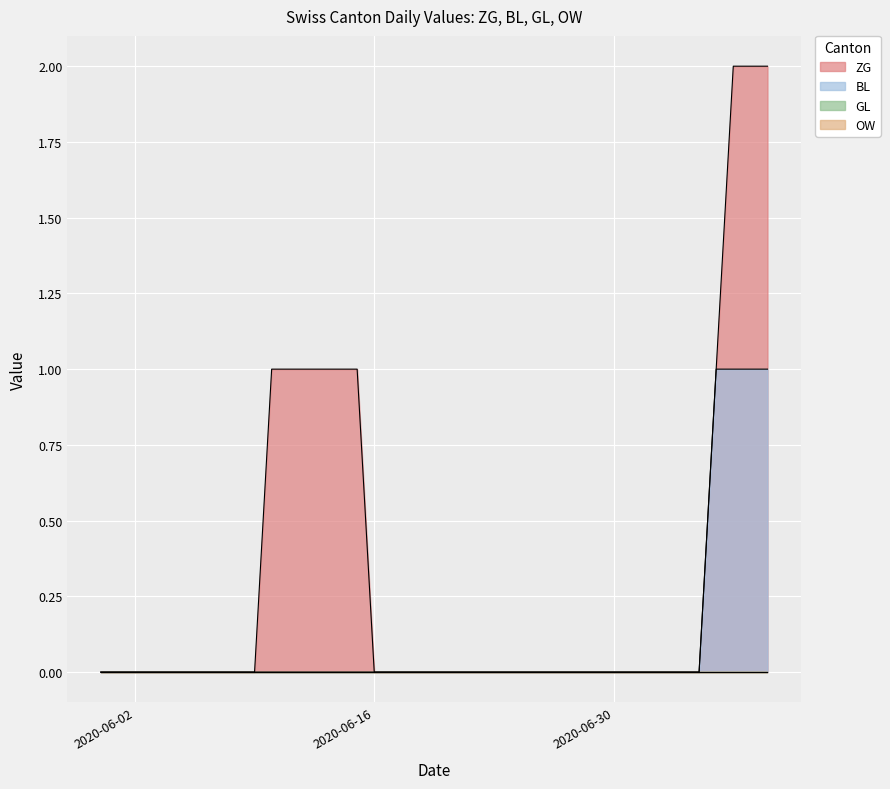

Which series has the widest spread of values?

ZG